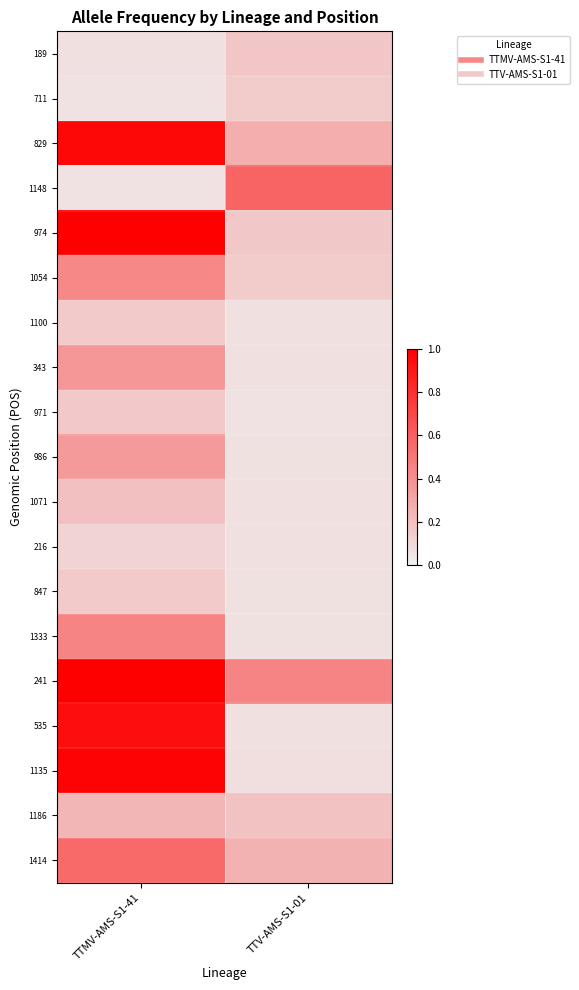

At TTMV-AMS-S1-41, list the series in order from largest to smallest.

974, 241, 1135, 829, 535, 1414, 1333, 1054, 343, 986, 1186, 1071, 971, 1100, 847, 216, 189, 711, 1148